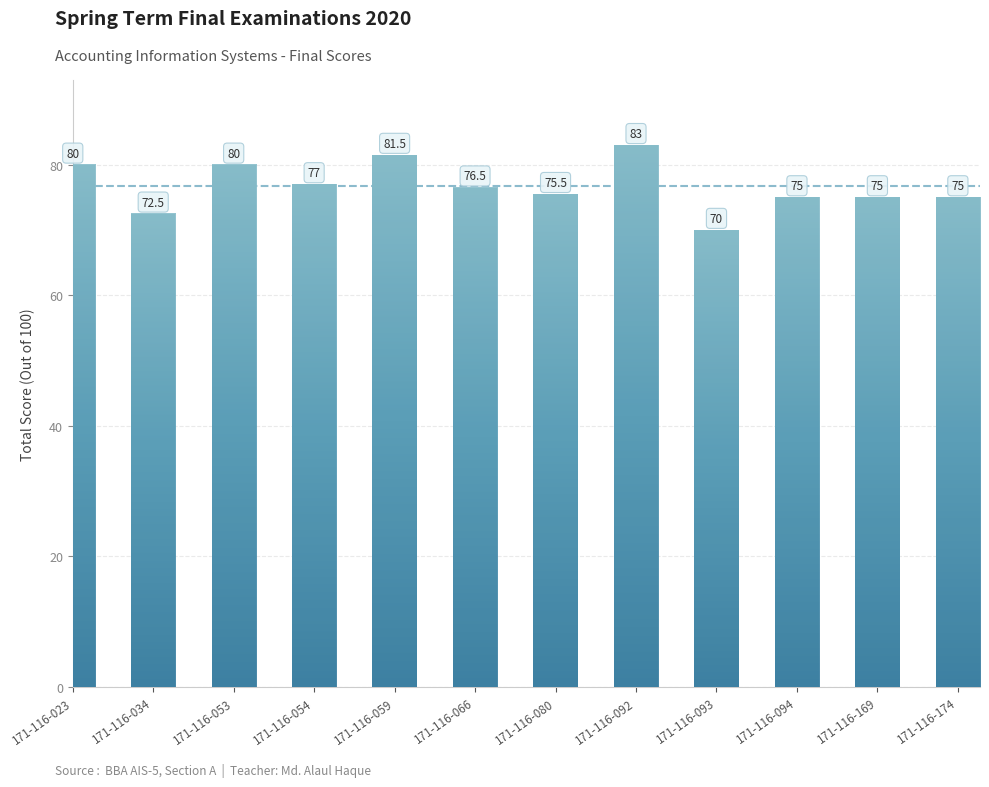

Does the chart contain any negative values?

No